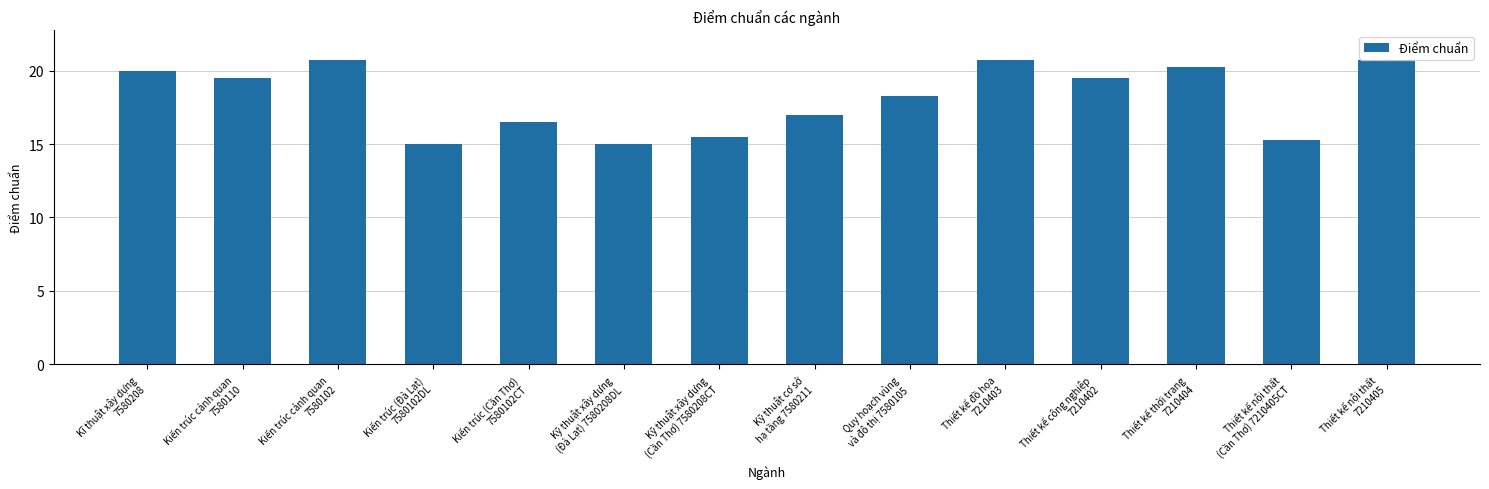

The chart shows a value of 15.0 at Kỹ thuật xây dựng
(Đà Lạt) 7580208DL. True or false?

True